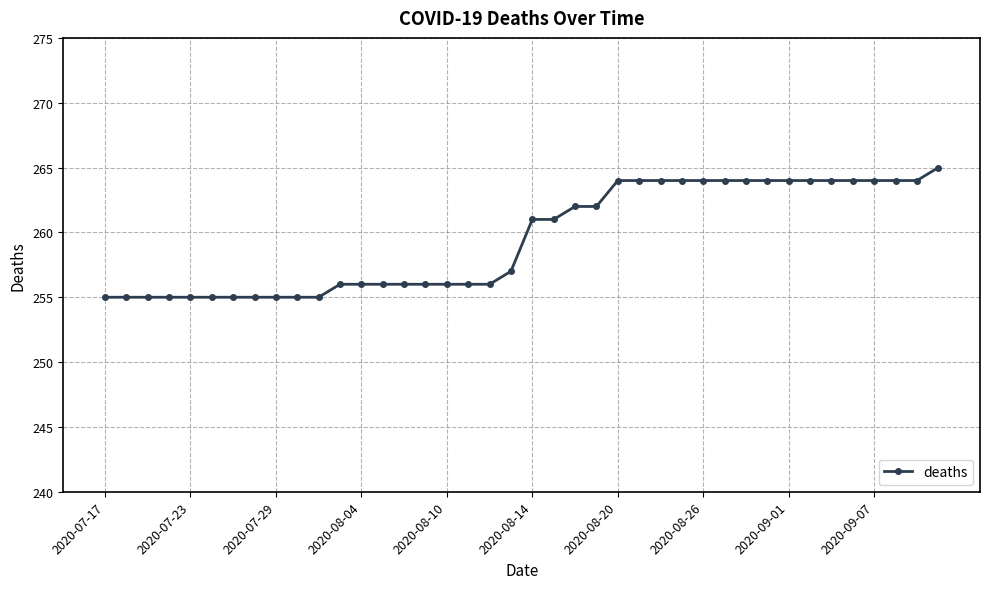

What is the minimum value shown in the chart?

255